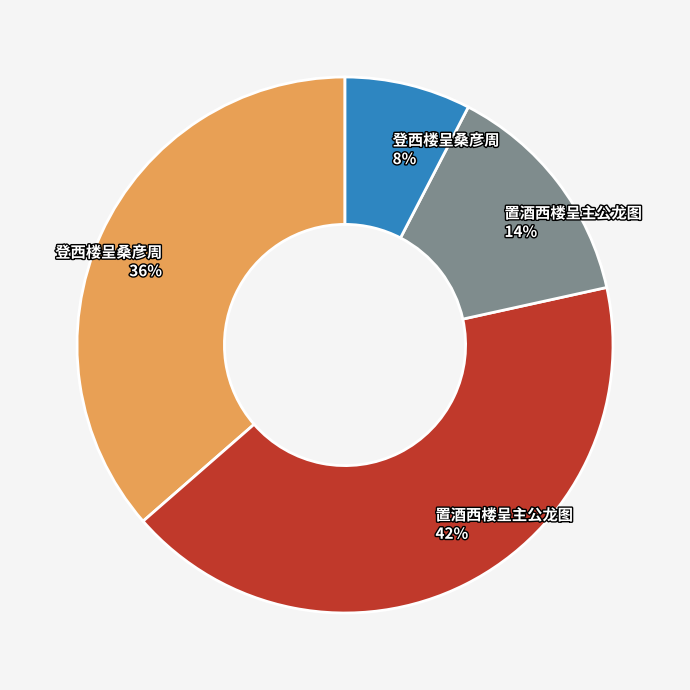

Count the number of slices in the pie.

4